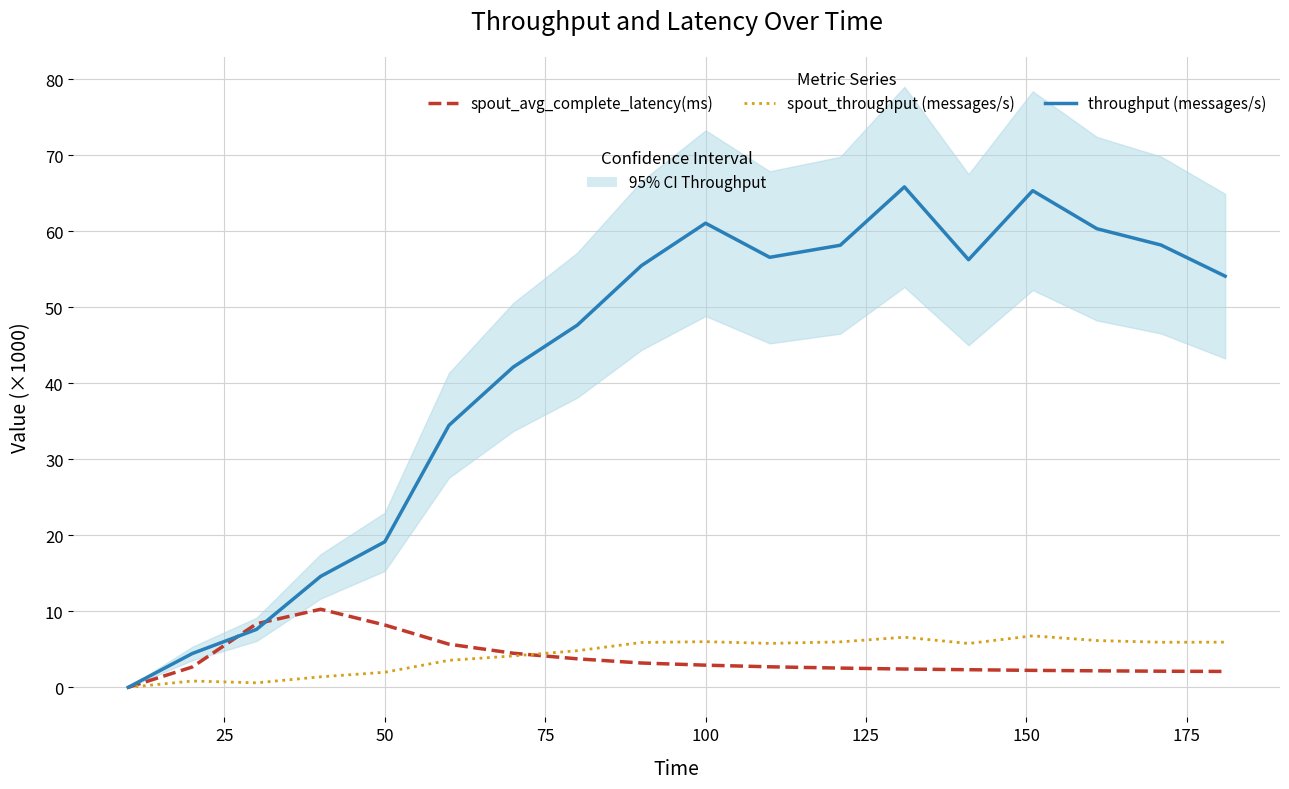

Reading right to left, what are all the values shown in this chart?

spout_avg_complete_latency(ms): 2.1	2.1	2.2	2.2	2.3	2.4	2.5	2.7	2.9	3.2	3.8	4.5	5.7	8.2	10.3	8.4	2.7	0.0
spout_throughput (messages/s): 5.9	5.9	6.2	6.8	5.8	6.6	6.0	5.8	6.0	5.9	4.8	4.1	3.6	2.0	1.4	0.6	0.8	0.0
throughput (messages/s): 54.1	58.2	60.4	65.4	56.3	65.9	58.2	56.6	61.1	55.5	47.7	42.1	34.5	19.2	14.6	7.6	4.5	0.0